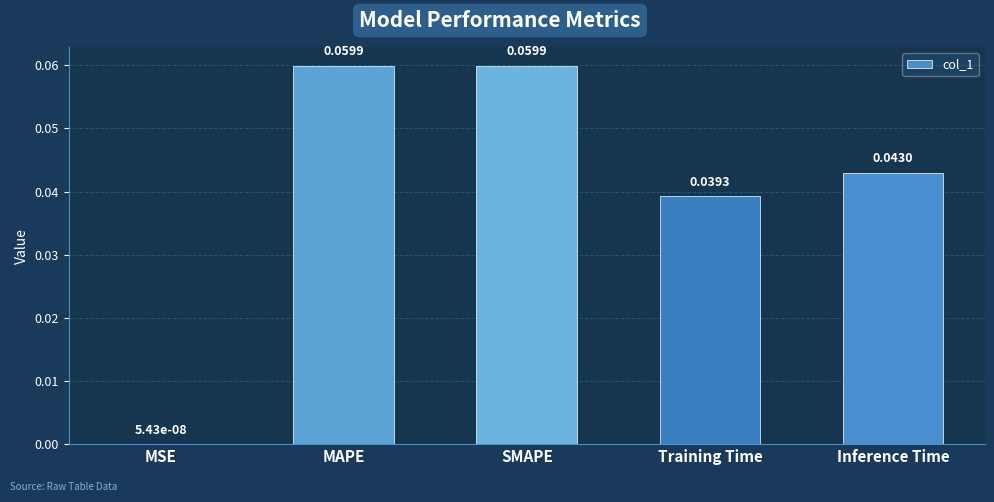

Which has a higher value, MSE or Training Time?

Training Time